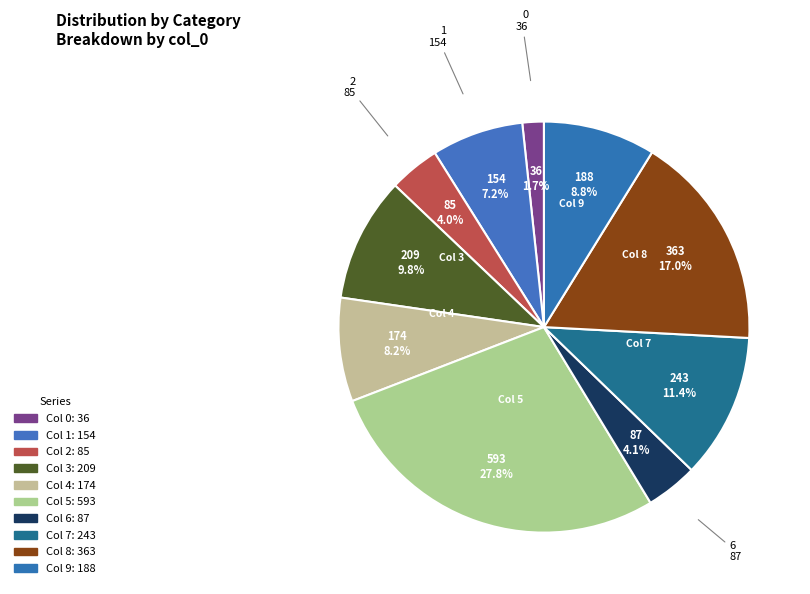

How many slices are in this pie chart?

10